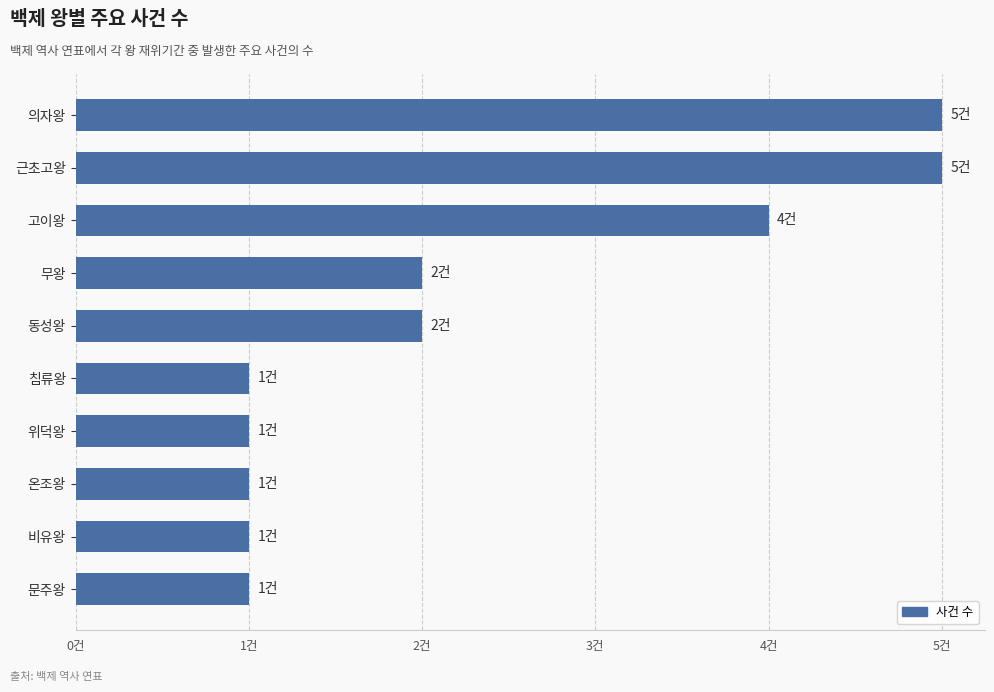

What is the greatest value displayed?

5